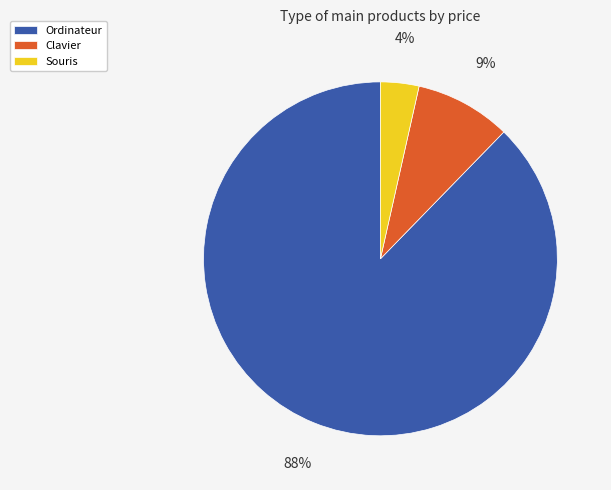

What is the largest slice in the pie chart?

Ordinateur